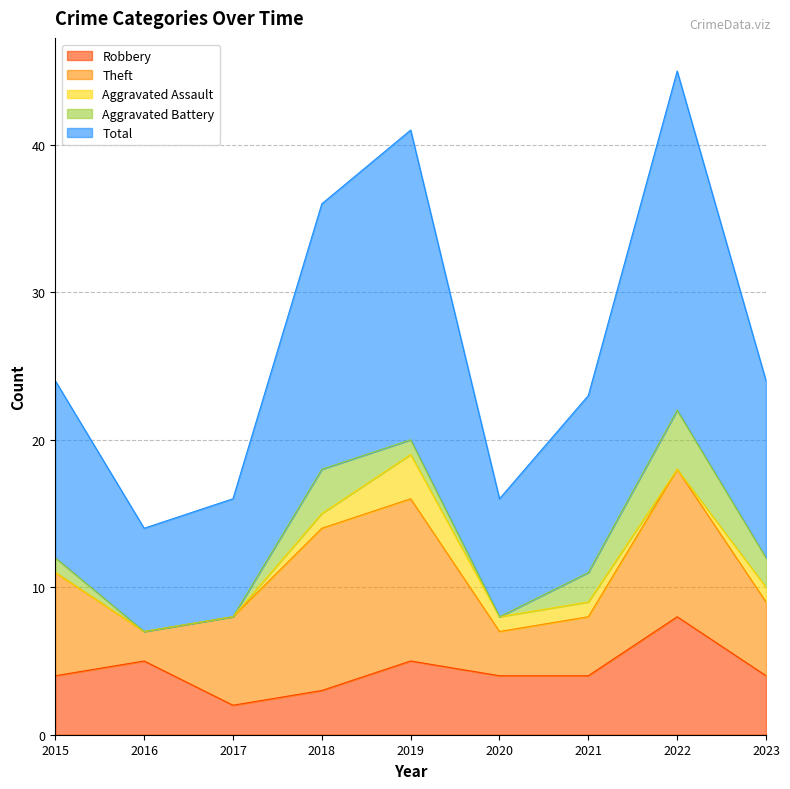

Reading right to left, extract all data points from this chart.

Robbery: 2023=4	2022=8	2021=4	2020=4	2019=5	2018=3	2017=2	2016=5	2015=4
Theft: 2023=5	2022=10	2021=4	2020=3	2019=11	2018=11	2017=6	2016=2	2015=7
Aggravated Assault: 2023=1	2022=0	2021=1	2020=1	2019=3	2018=1	2017=0	2016=0	2015=0
Aggravated Battery: 2023=2	2022=4	2021=2	2020=0	2019=1	2018=3	2017=0	2016=0	2015=1
Total: 2023=12	2022=23	2021=12	2020=8	2019=21	2018=18	2017=8	2016=7	2015=12